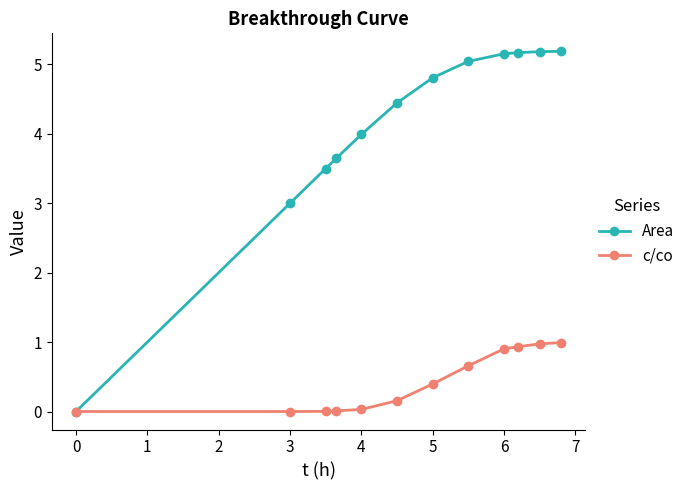

Rank the series by their maximum value, from highest to lowest.

Area, c/co